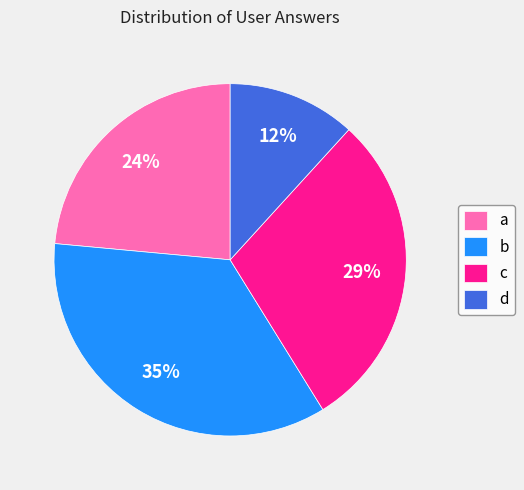

To the nearest percent, what is the average slice percentage?

25%